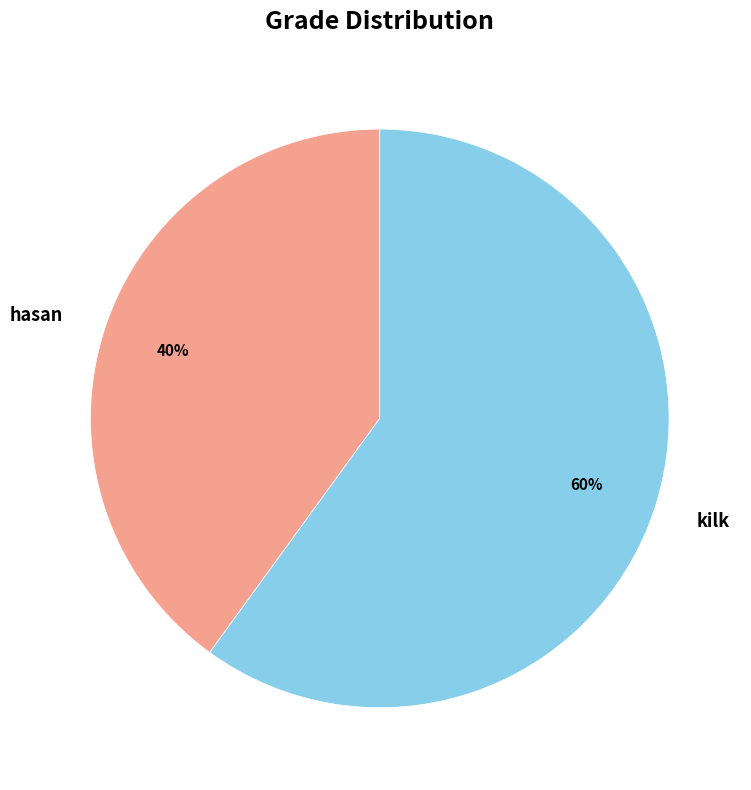

True or false: kilk accounts for 74% of the total.

False